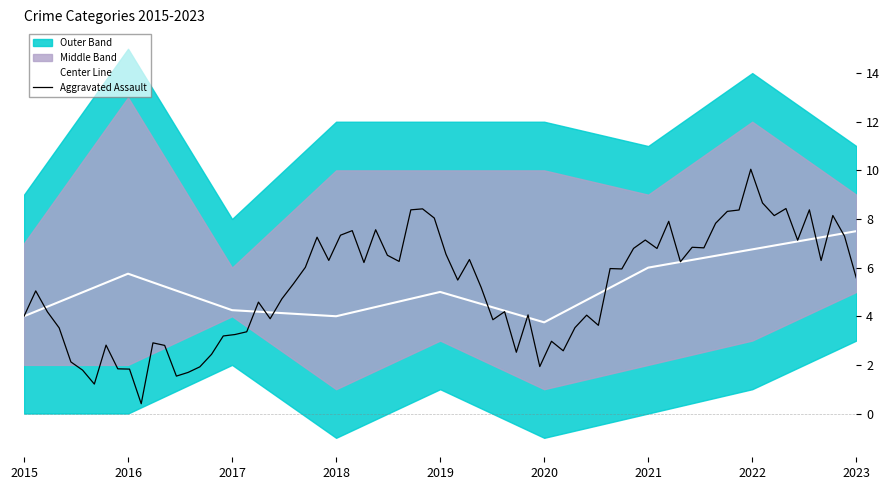

At which label does Center Line reach its peak?

2023